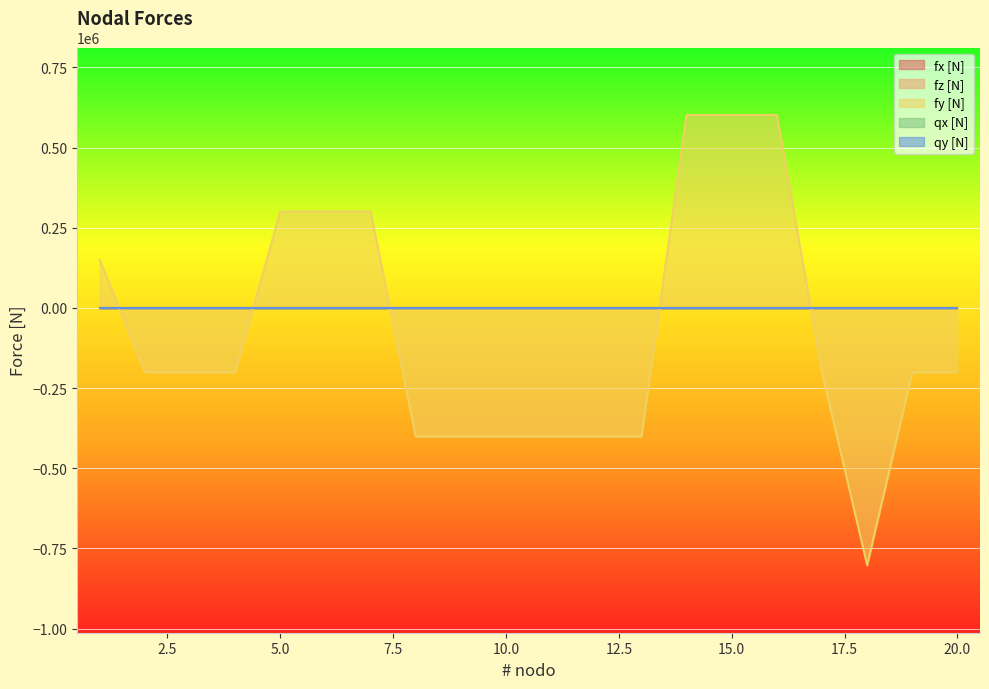

True or false: qx [N] has a value of 0.0 at 14.

True